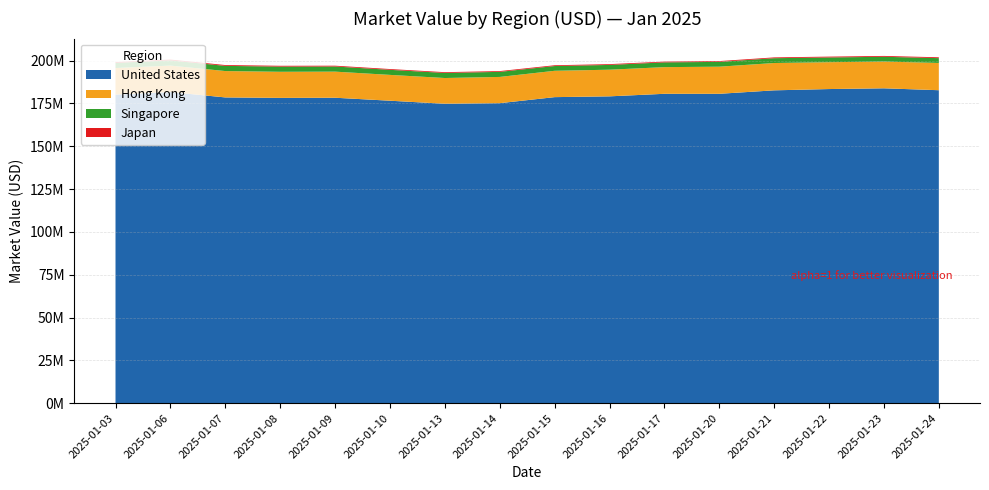

Reading right to left, transcribe all the data shown in this chart.

United States: 182760836.9	183869806.3	183437912.1	182687200.0	180664040.3	180664040.3	179175612.6	178714977.8	175189014.9	174837870.0	176625778.3	178364625.8	178278174.7	178548894.7	181682433.7	180202779.4
Hong Kong: 15910804.6	15620169.2	15677048.5	15959112.1	15830064.2	15570768.9	15562103.6	15381236.1	15322874.2	15042228.4	15079926.5	15240702.3	15237290.2	15394794.1	15458247.3	15504491.8
Singapore: 2816705.4	2794776.5	2775603.6	2808610.9	2803951.9	2780585.9	2787807.1	2777505.5	2961594.6	2954677.8	2956865.0	3000664.8	3030409.5	3026557.0	3031922.2	3021056.1
Japan: 487680.0	487328.0	475552.0	461280.0	462784.0	452480.0	452192.0	456576.0	449001.0	455458.5	455458.5	466074.0	472594.5	479209.5	470326.5	473344.0